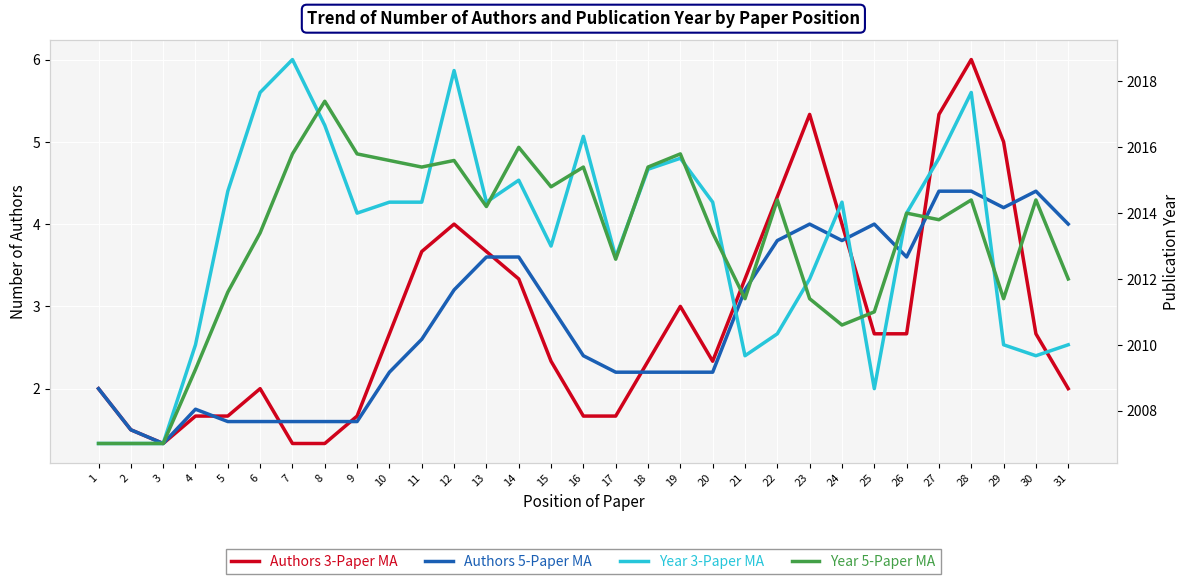

Rank the categories by Authors 5-Paper MA value from highest to lowest.

27, 28, 30, 29, 23, 25, 31, 22, 24, 13, 14, 26, 12, 21, 15, 11, 16, 10, 17, 18, 19, 20, 1, 4, 5, 6, 7, 8, 9, 2, 3